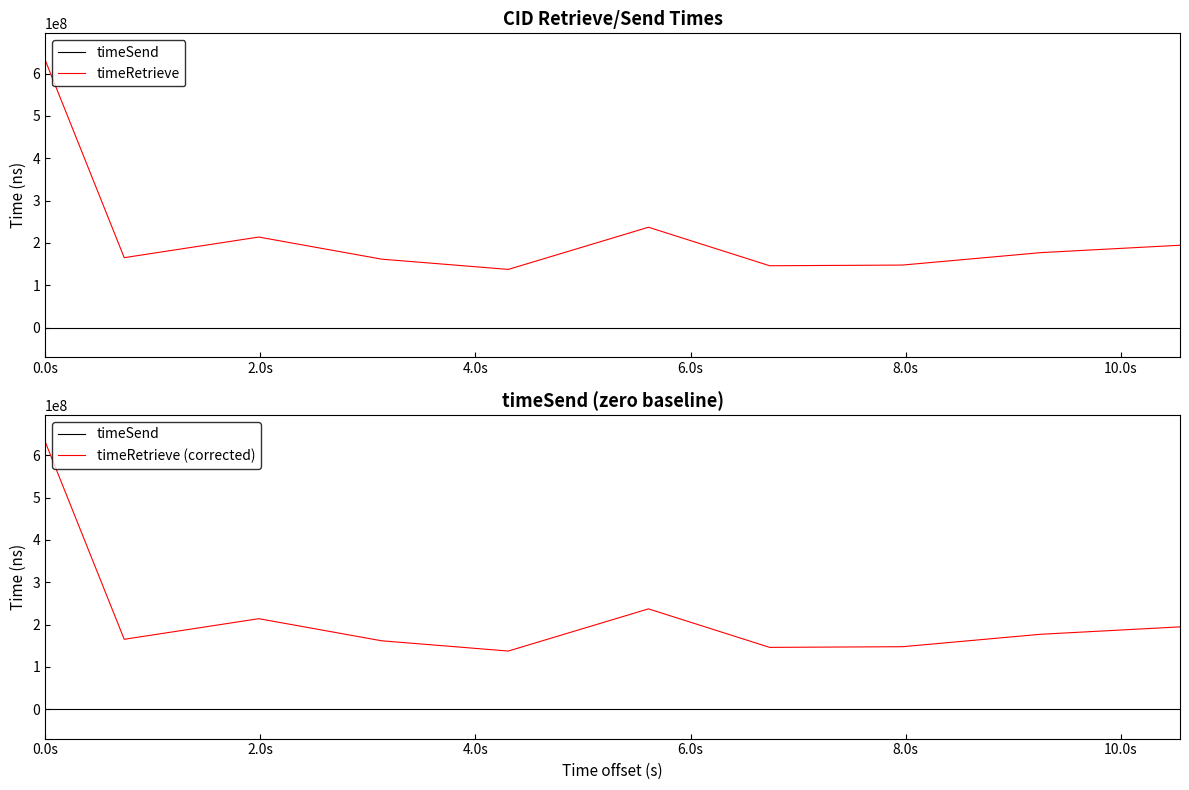

How many values in the timeRetrieve series are below 177011216?

5